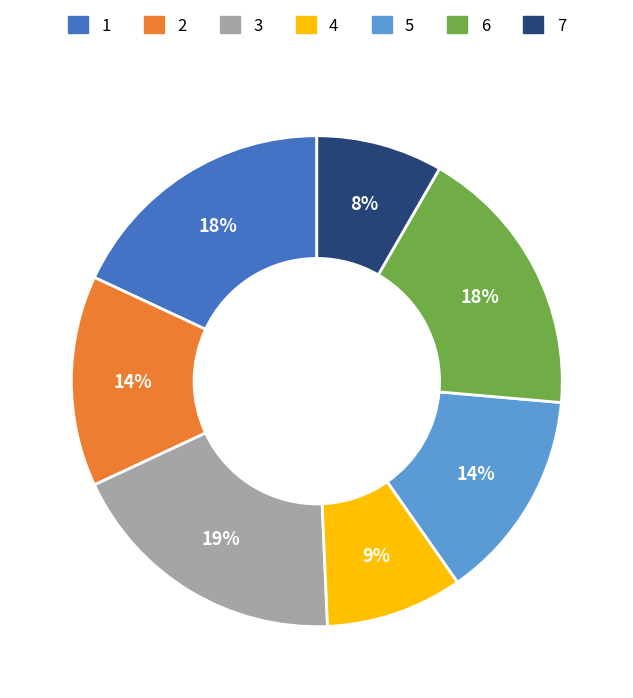

To the nearest percent, what percentage of the pie is 1?

18%